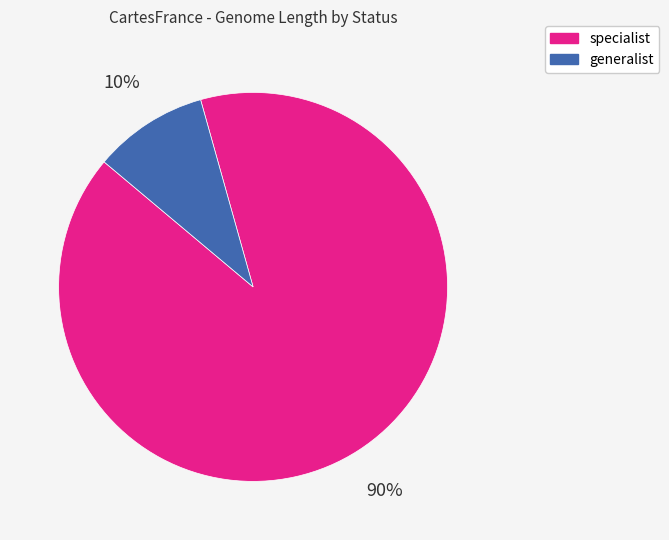

Which slice is the smallest?

generalist